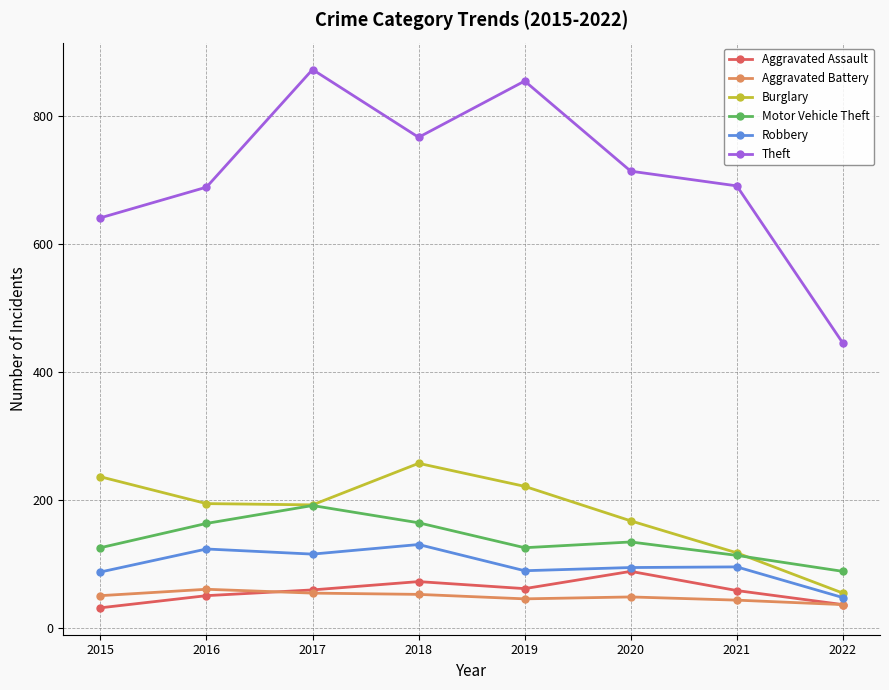

How many lines are shown in the chart?

6